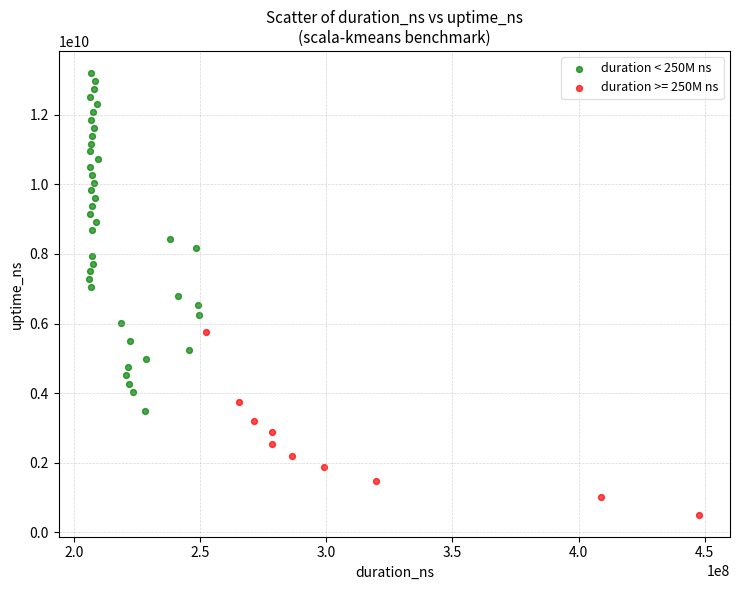

Which series contains the lowest Y value?

duration >= 250M ns